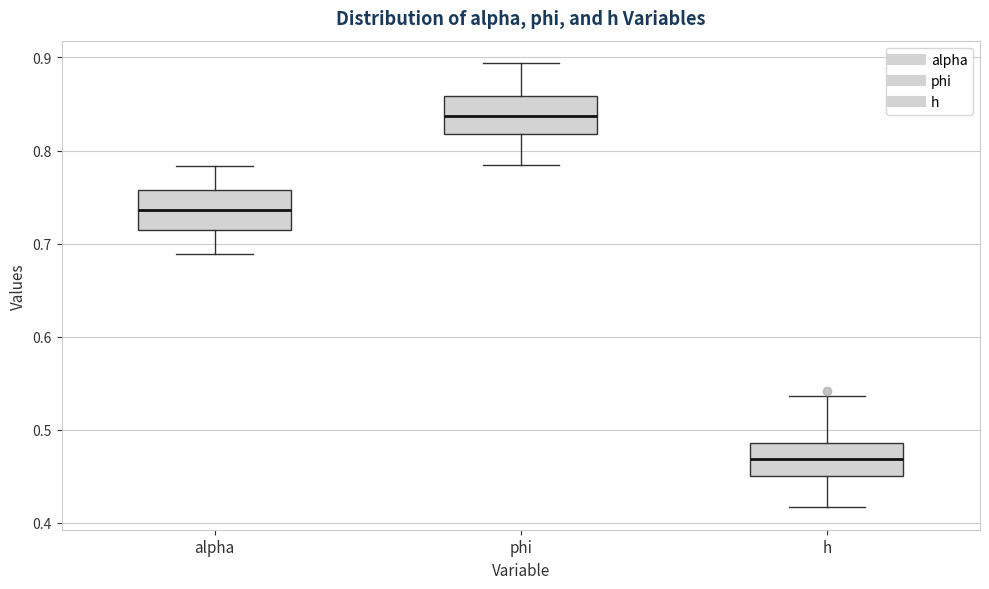

Reading left to right, read every box against the y-axis: the position of its median line, the range the box covers, and the ends of its whiskers. The values are not printed on the chart, so give them approximately, as read against the axis.

alpha: median 0.74, box 0.71 to 0.76, whiskers 0.69 to 0.78
phi: median 0.84, box 0.82 to 0.86, whiskers 0.78 to 0.89
h: median 0.47, box 0.45 to 0.49, whiskers 0.42 to 0.54